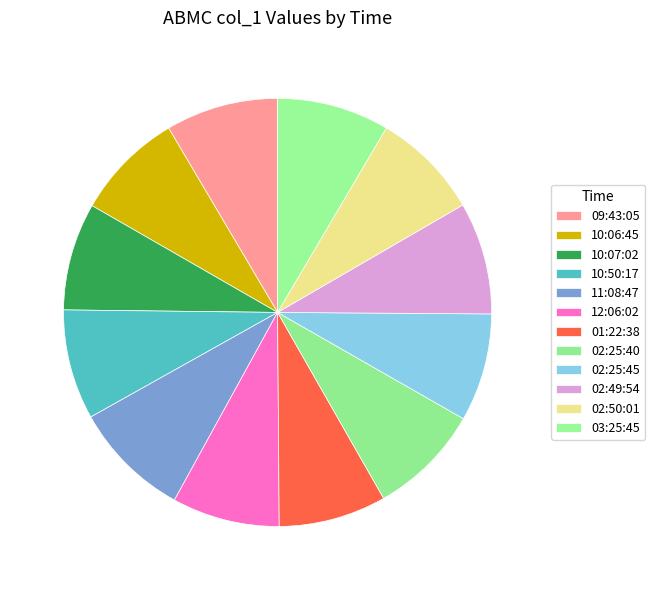

Is it true that 02:25:45 is 8% of the pie?

True